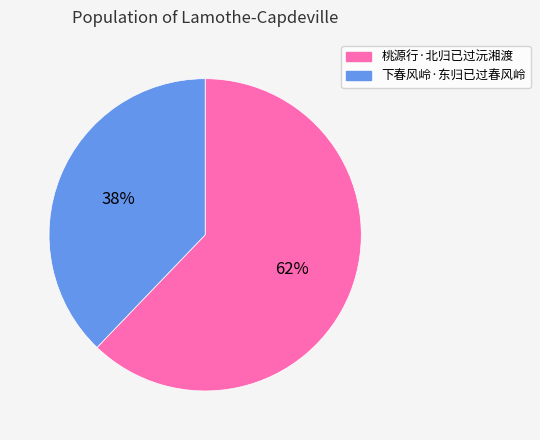

Which has a higher value, 下春风岭·东归已过春风岭 or 桃源行·北归已过沅湘渡?

桃源行·北归已过沅湘渡